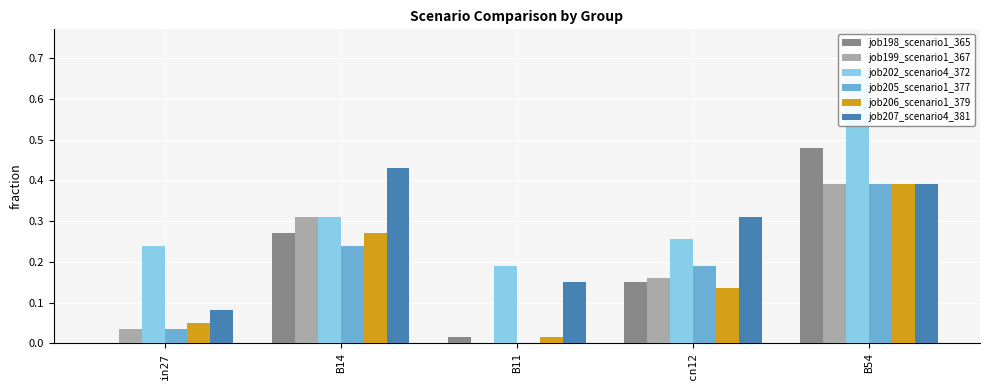

Rank the series by their maximum value, from lowest to highest.

job199_scenario1_367, job205_scenario1_377, job206_scenario1_379, job207_scenario4_381, job198_scenario1_365, job202_scenario4_372